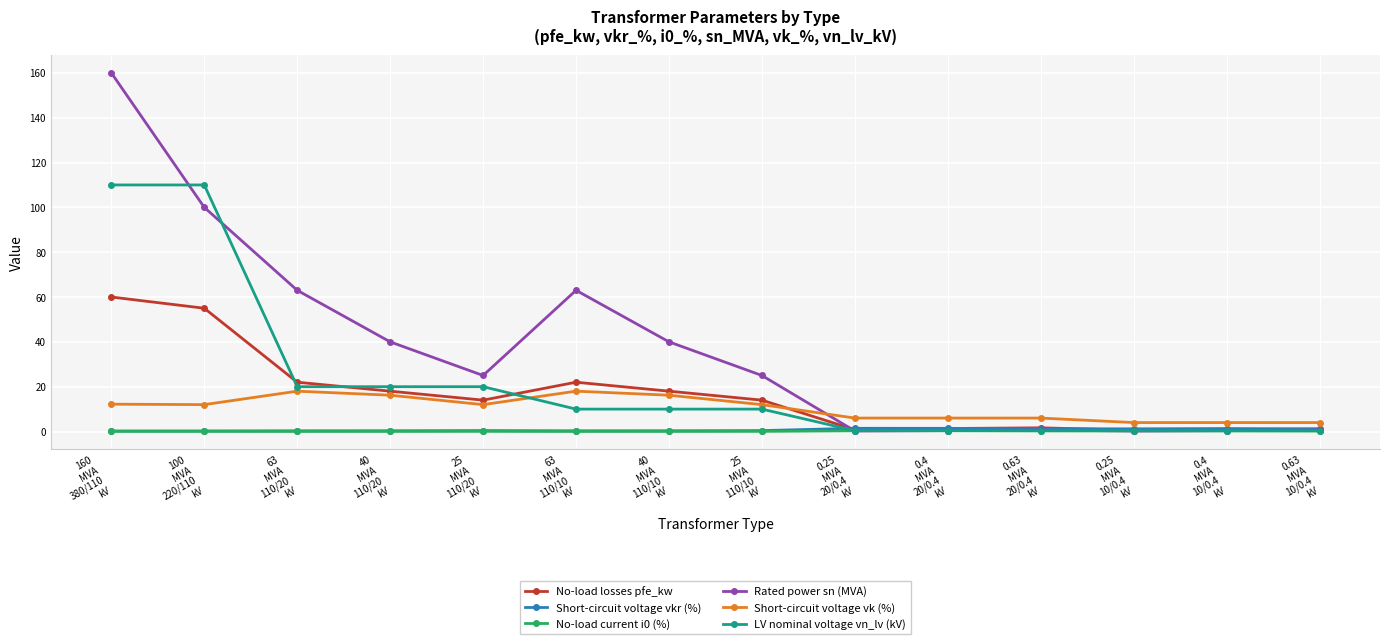

True or false: Short-circuit voltage vk (%) and No-load current i0 (%) cross at least once.

False